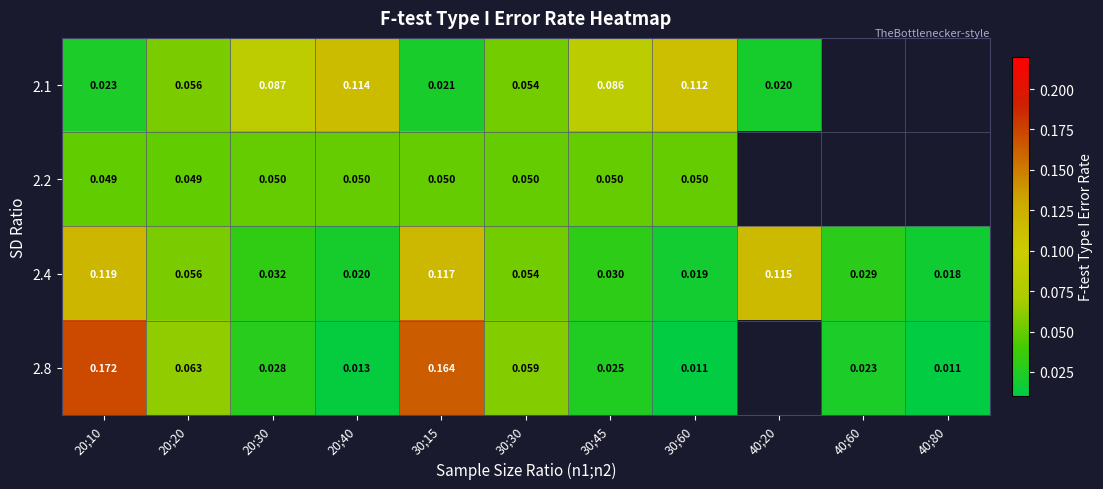

Is the value of 2.2 at 30;30 greater than the value of 2.1 at 30;15?

Yes